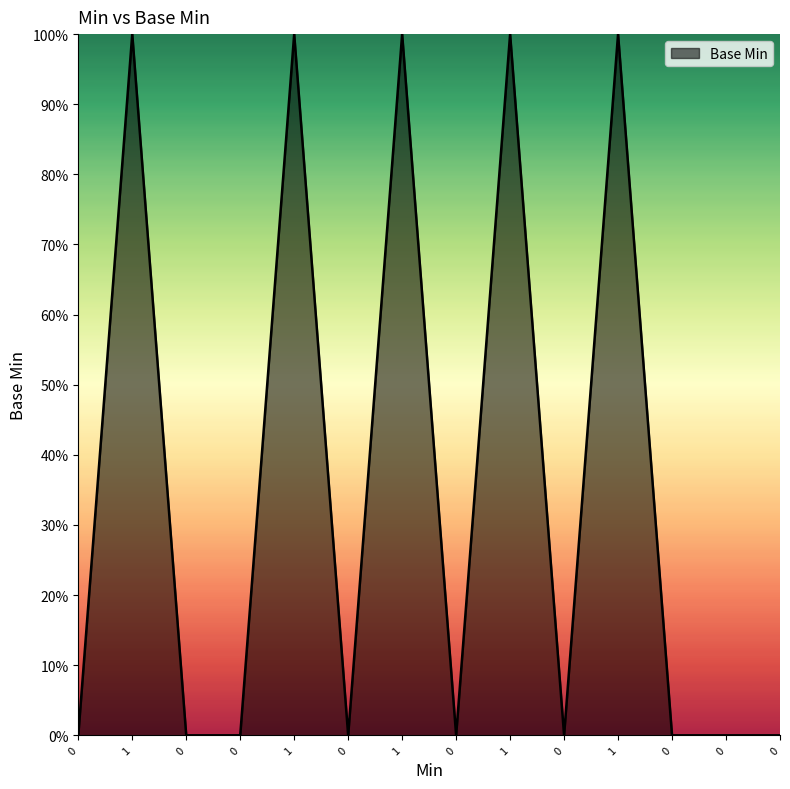

Reading left to right, extract all data points from this chart.

0	1	0	0	1	0	1	0	1	0	1	0	0	0